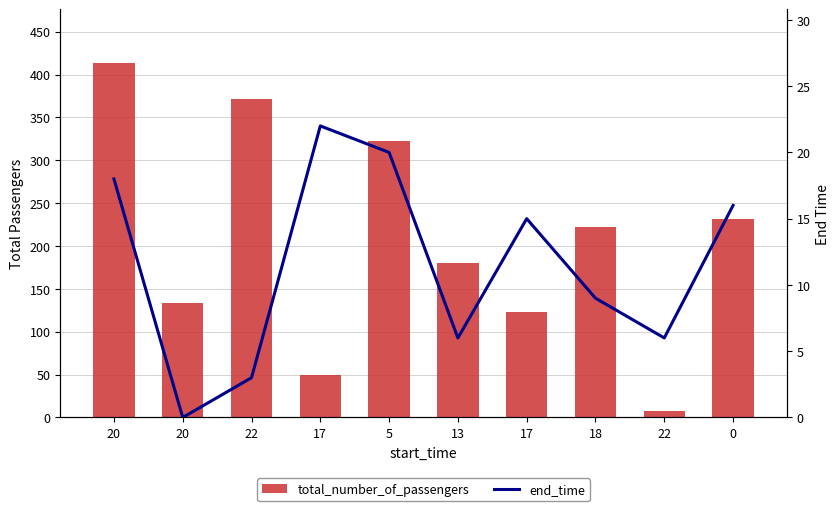

What is the sum of all end_time values?

115